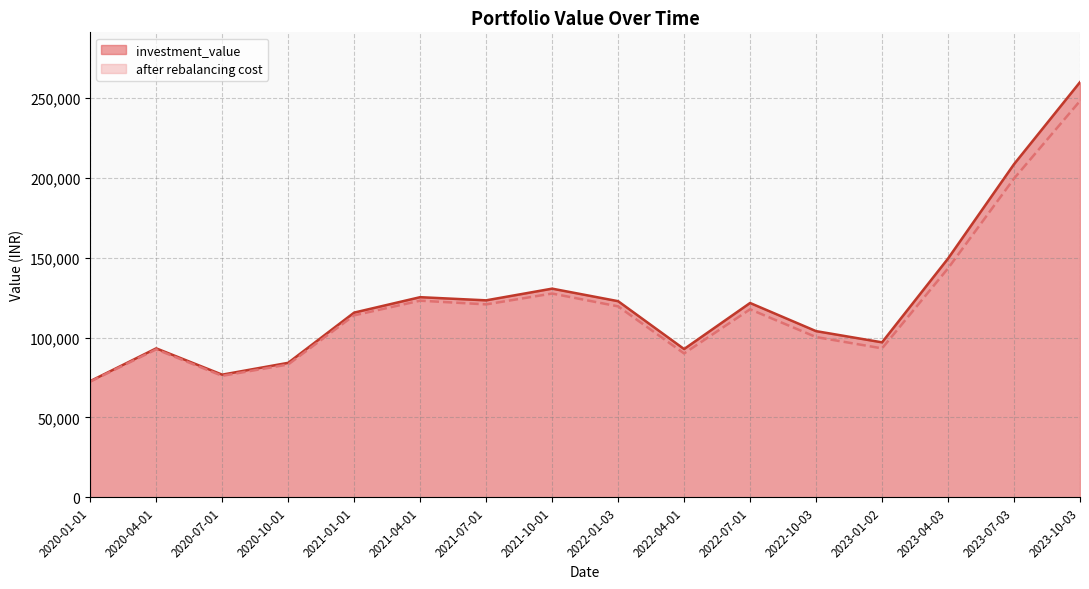

Does the chart display data point markers on the line(s)?

No